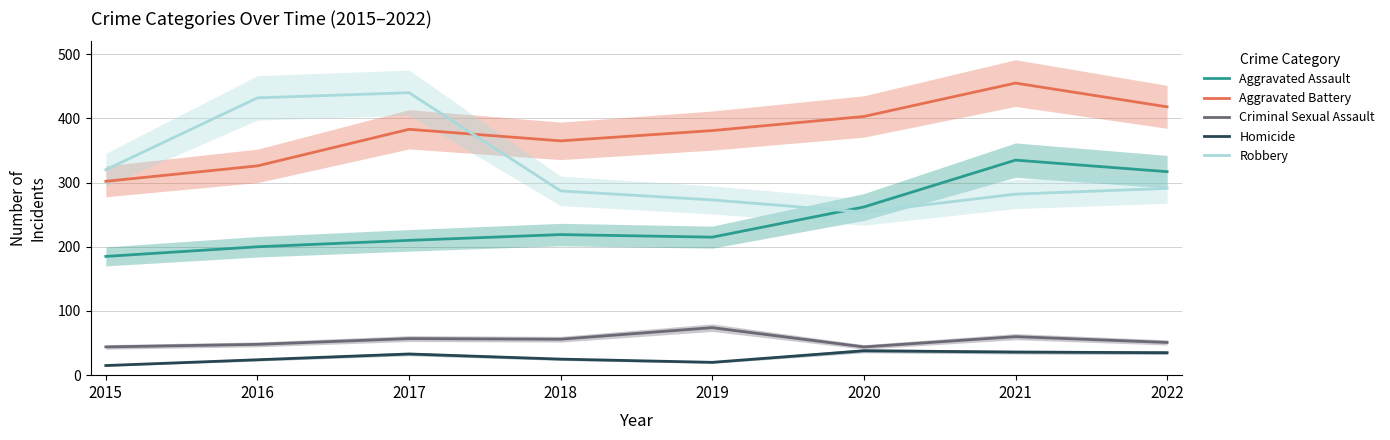

What is the average value of the Homicide series?

28